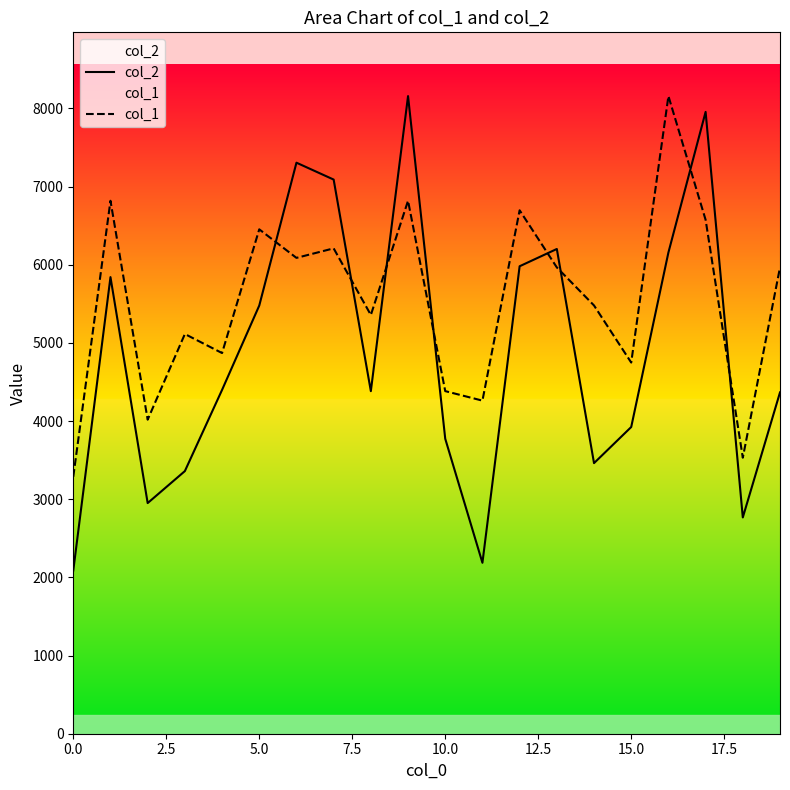

Which label corresponds to the largest value in the chart?

9